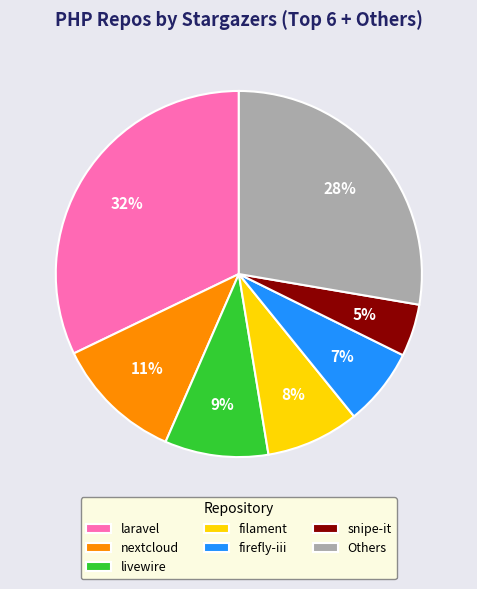

Approximately how many times larger is the value at nextcloud compared to filament?

1.4